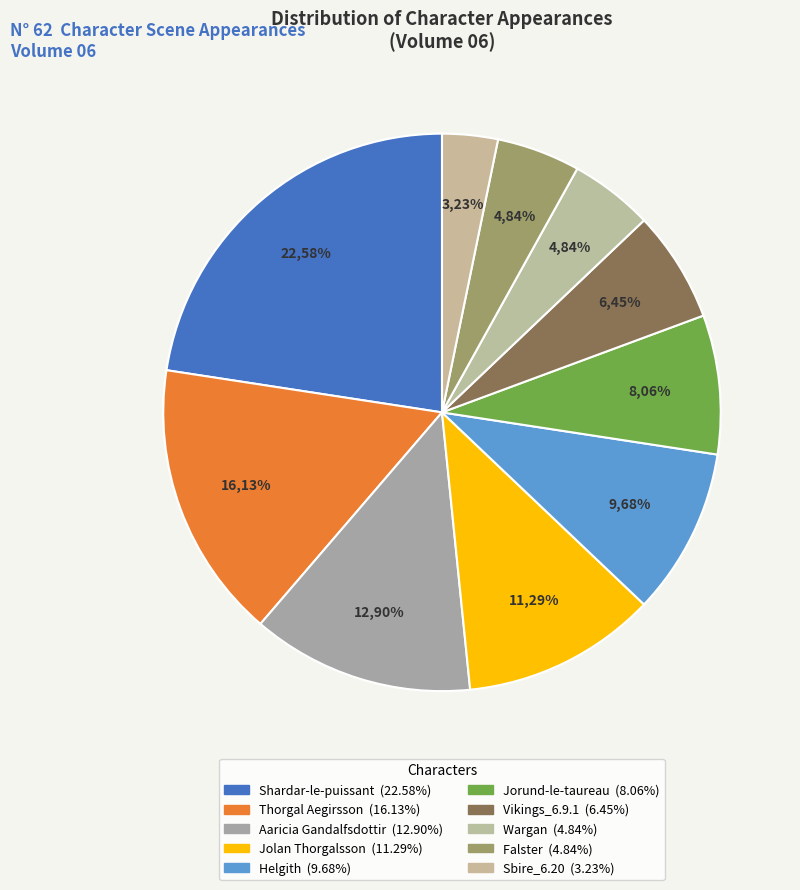

Is there a majority slice in this chart?

No